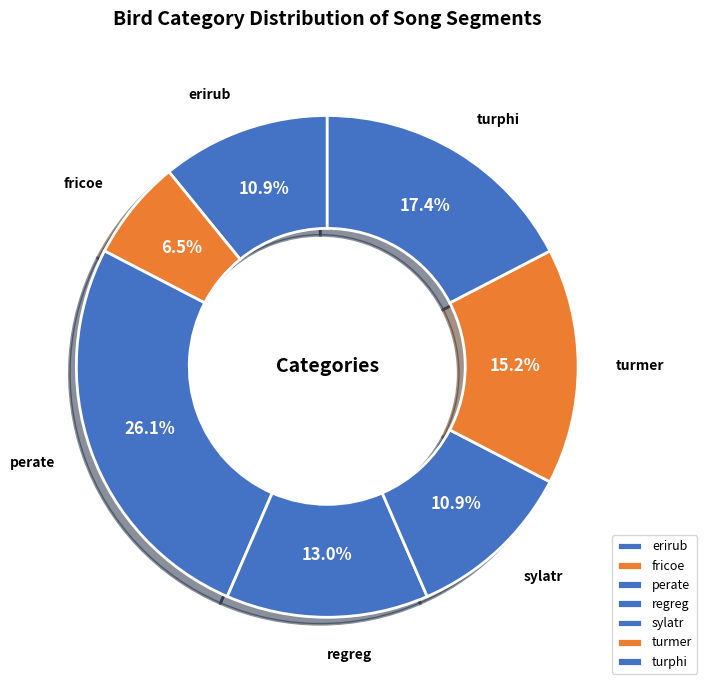

Count the number of slices in the pie.

7